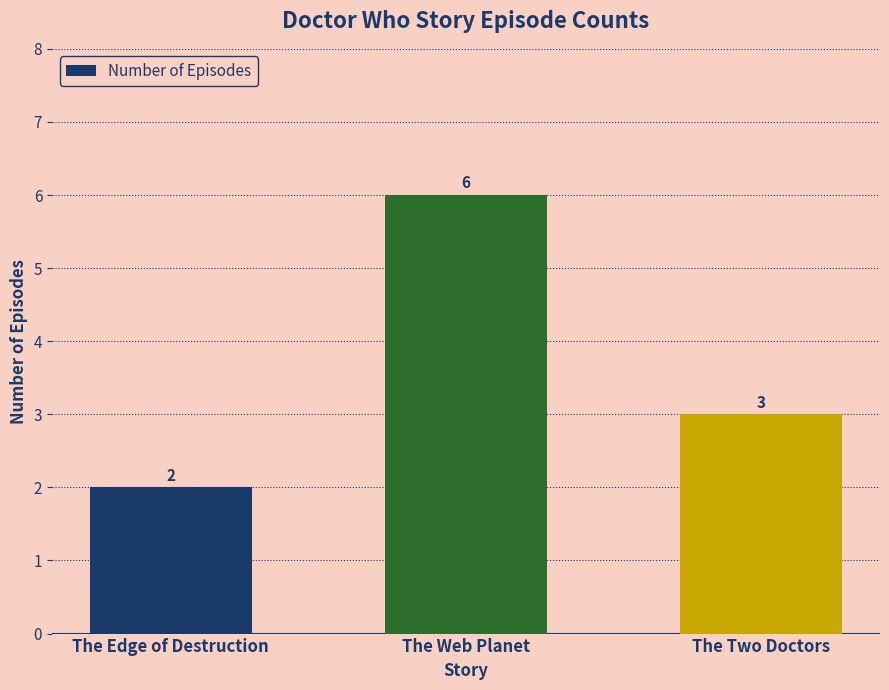

List the labels in order of value, largest first.

The Web Planet, The Two Doctors, The Edge of Destruction